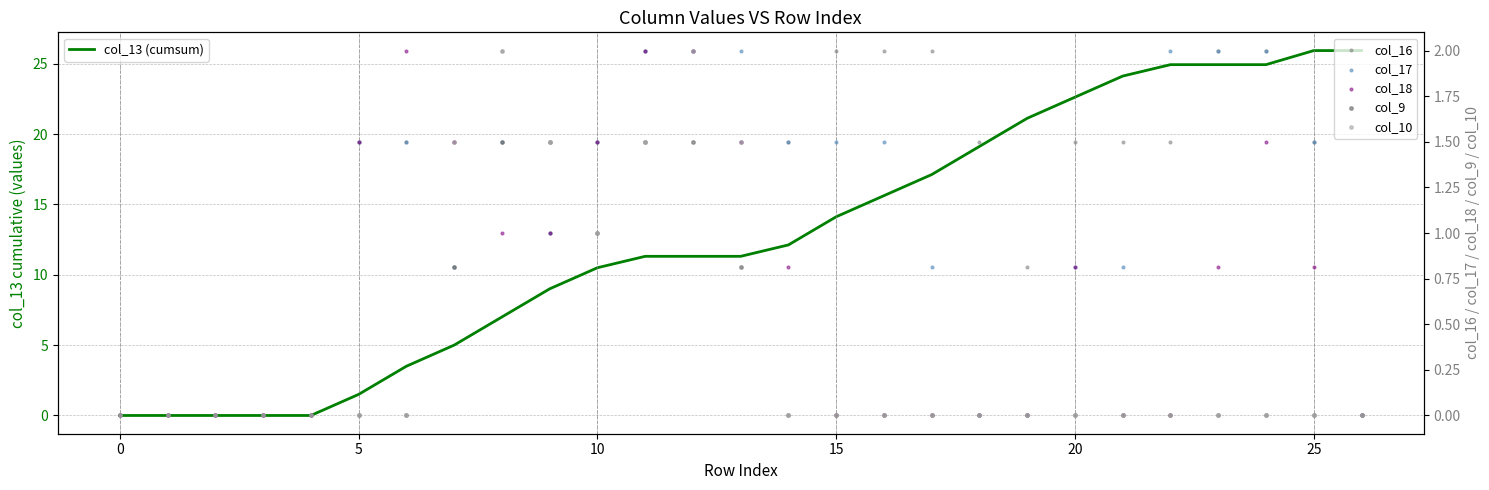

Which series contains the highest Y value?

col_13 (cumsum)